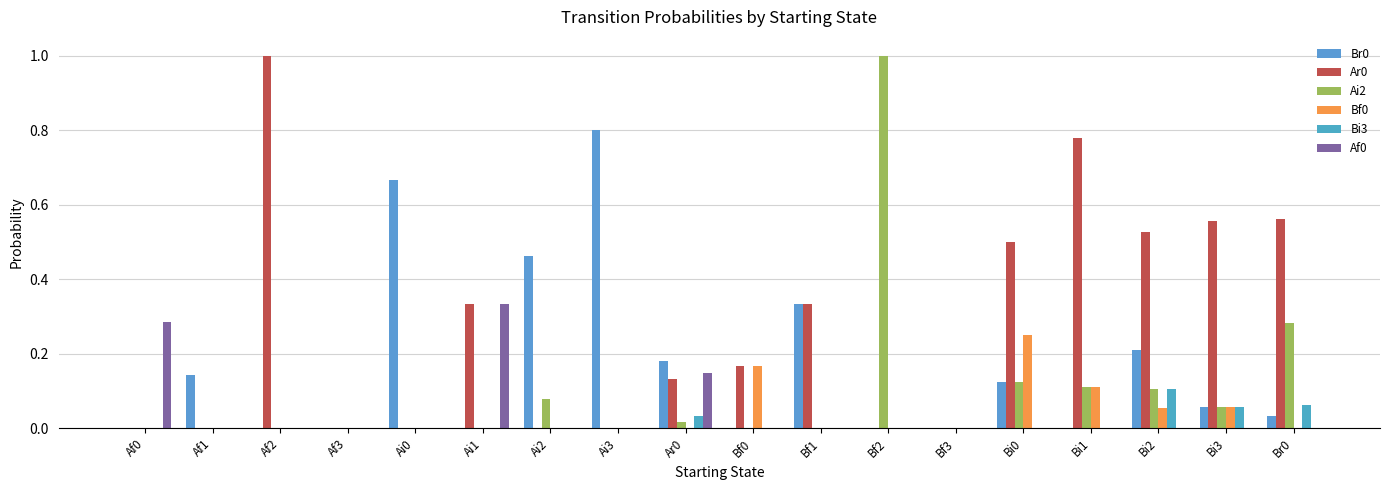

How many groups of bars are there?

18